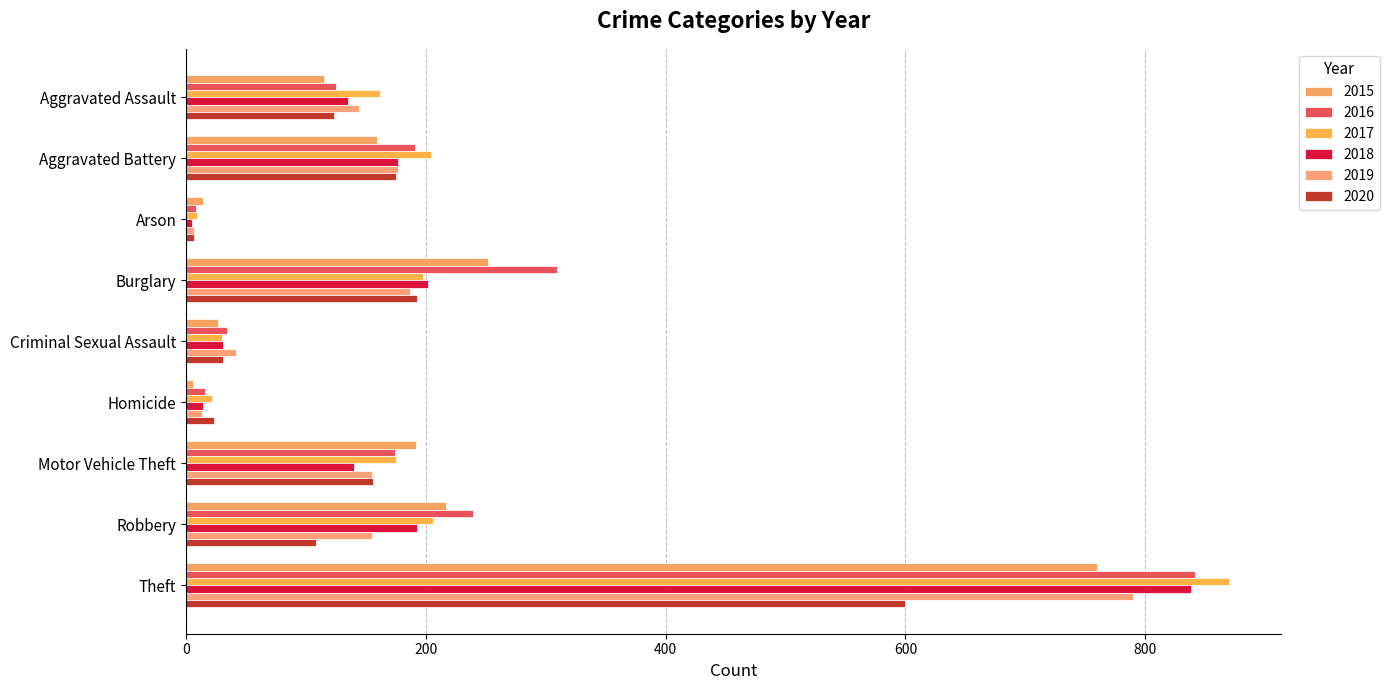

List the labels in order of 2020 value, smallest first.

Arson, Homicide, Criminal Sexual Assault, Robbery, Aggravated Assault, Motor Vehicle Theft, Aggravated Battery, Burglary, Theft